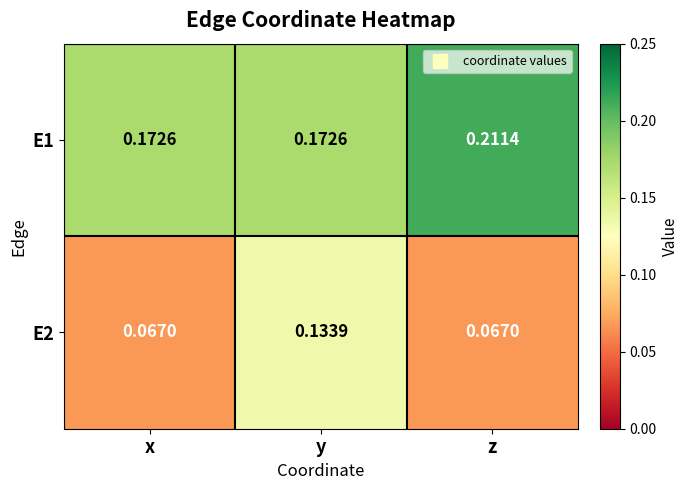

Is the value of E1 at z greater than the value of E2 at z?

Yes